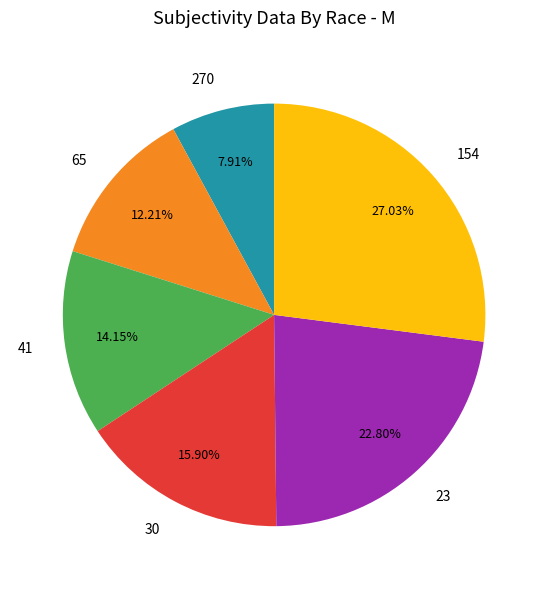

Between 41 and 270, which is larger?

41